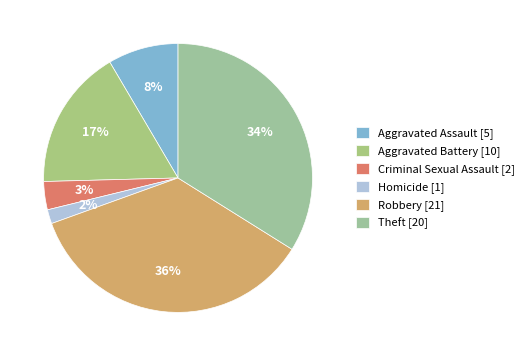

What percentage do Criminal Sexual Assault and Aggravated Battery together represent?

20.3%